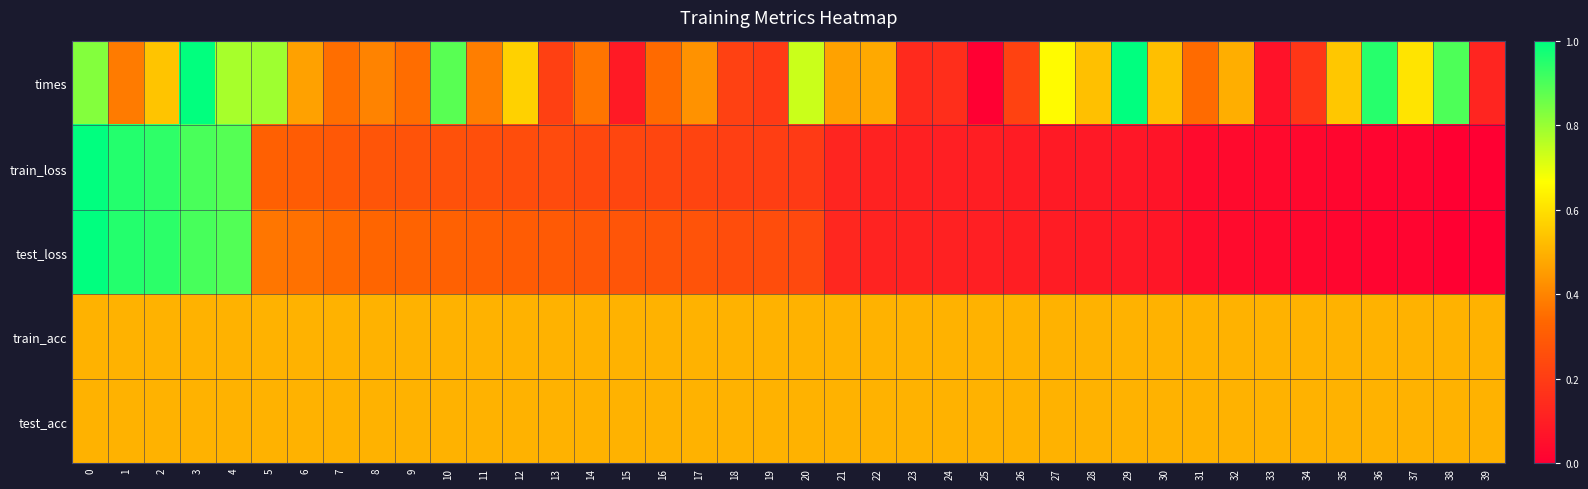

What is the total value across all series at 28?

1.7